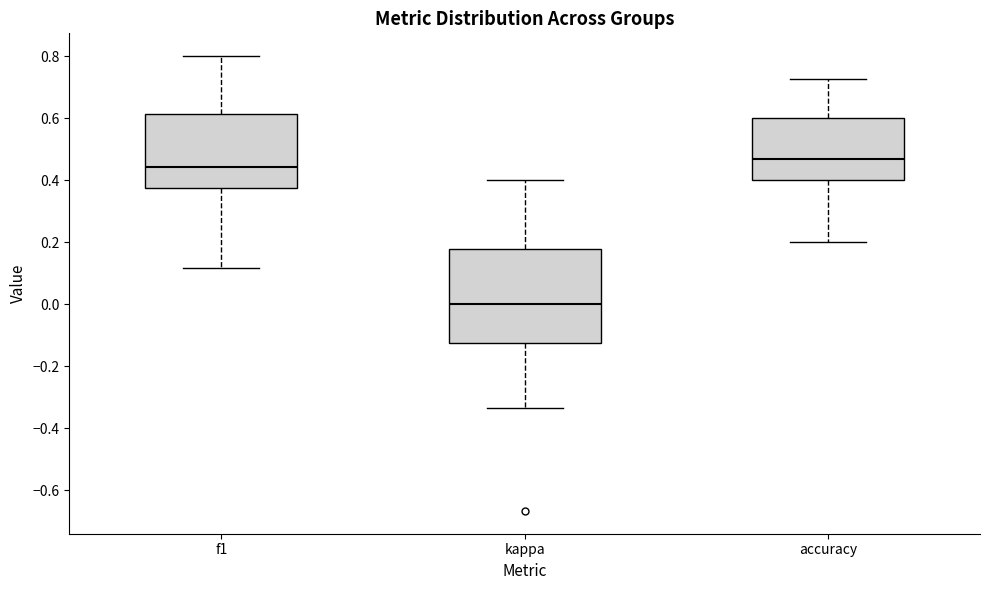

Where does the median line of the box for accuracy sit on the y-axis? The values are not printed on the chart, so give them approximately, as read against the axis.

0.46